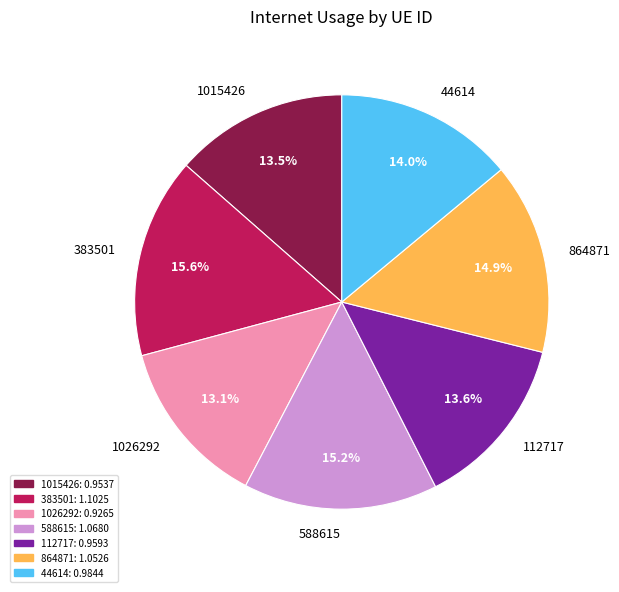

How many slices are in this pie chart?

7